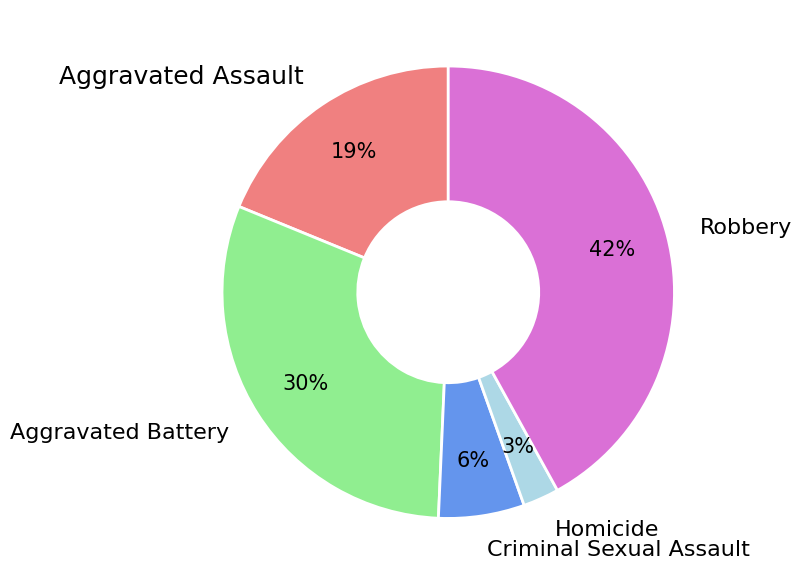

Which category has the smallest portion of the pie?

Homicide